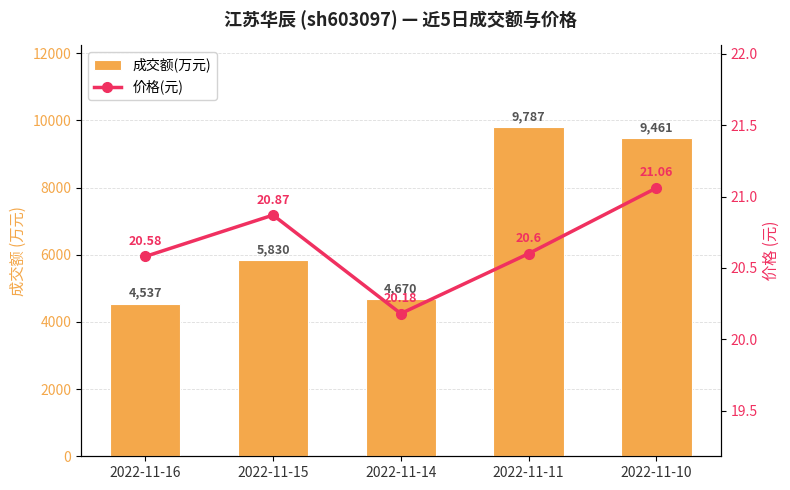

How many distinct data groups are displayed?

2